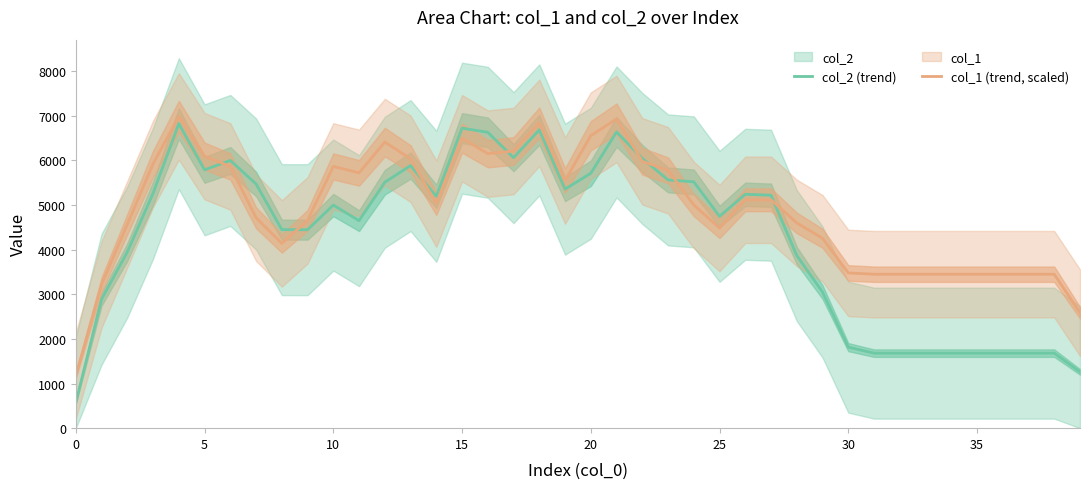

True or false: col_1 (trend, scaled) and col_2 (trend) intersect in this chart.

True